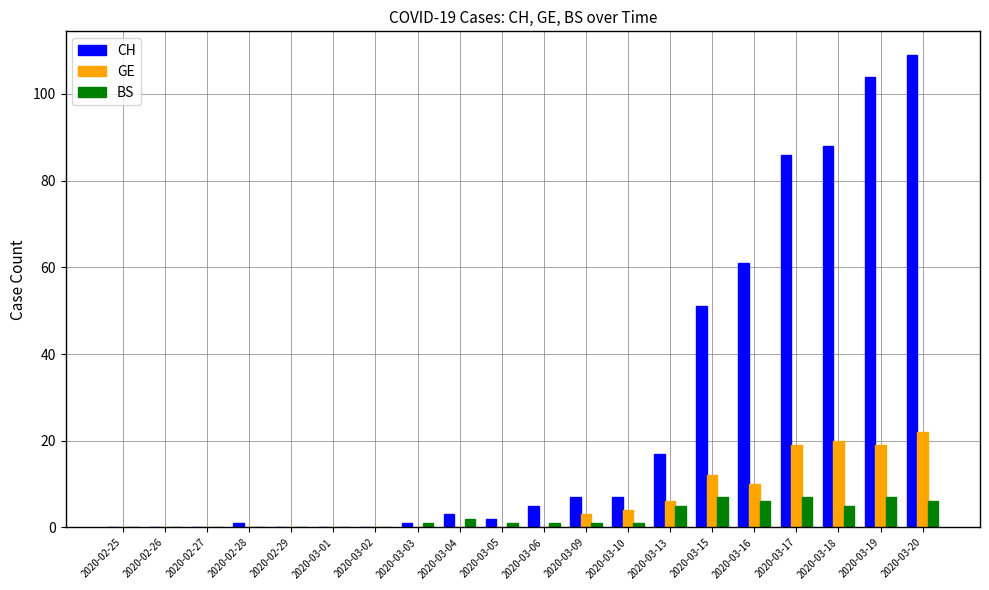

Are the bars horizontal?

No